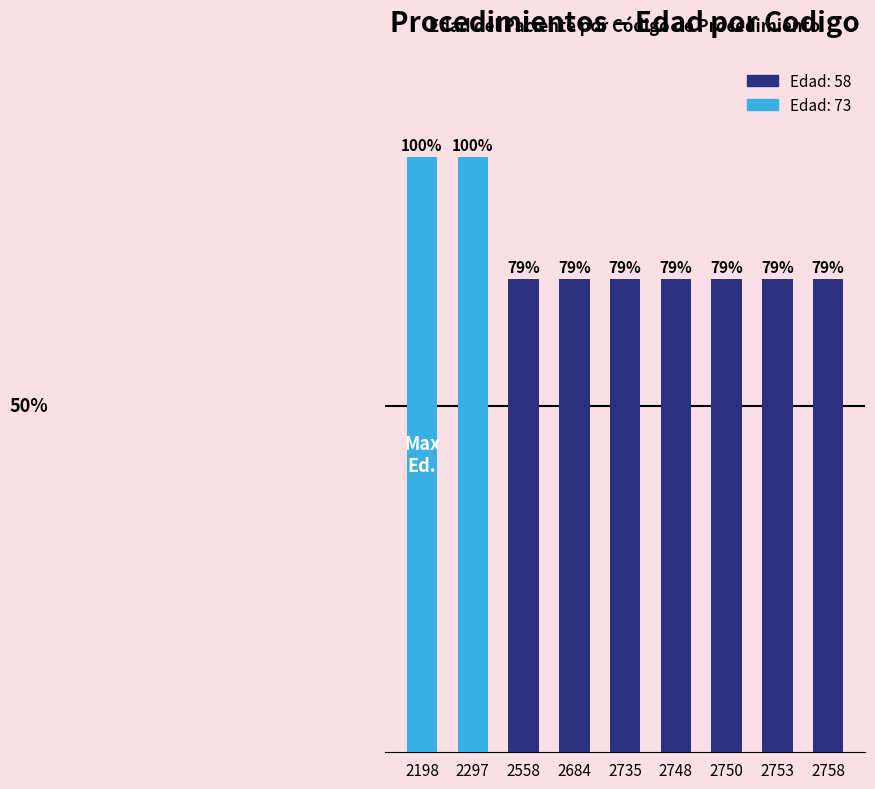

Reading left to right, extract all data points from this chart.

2198=73	2297=73	2558=58	2684=58	2735=58	2748=58	2750=58	2753=58	2758=58